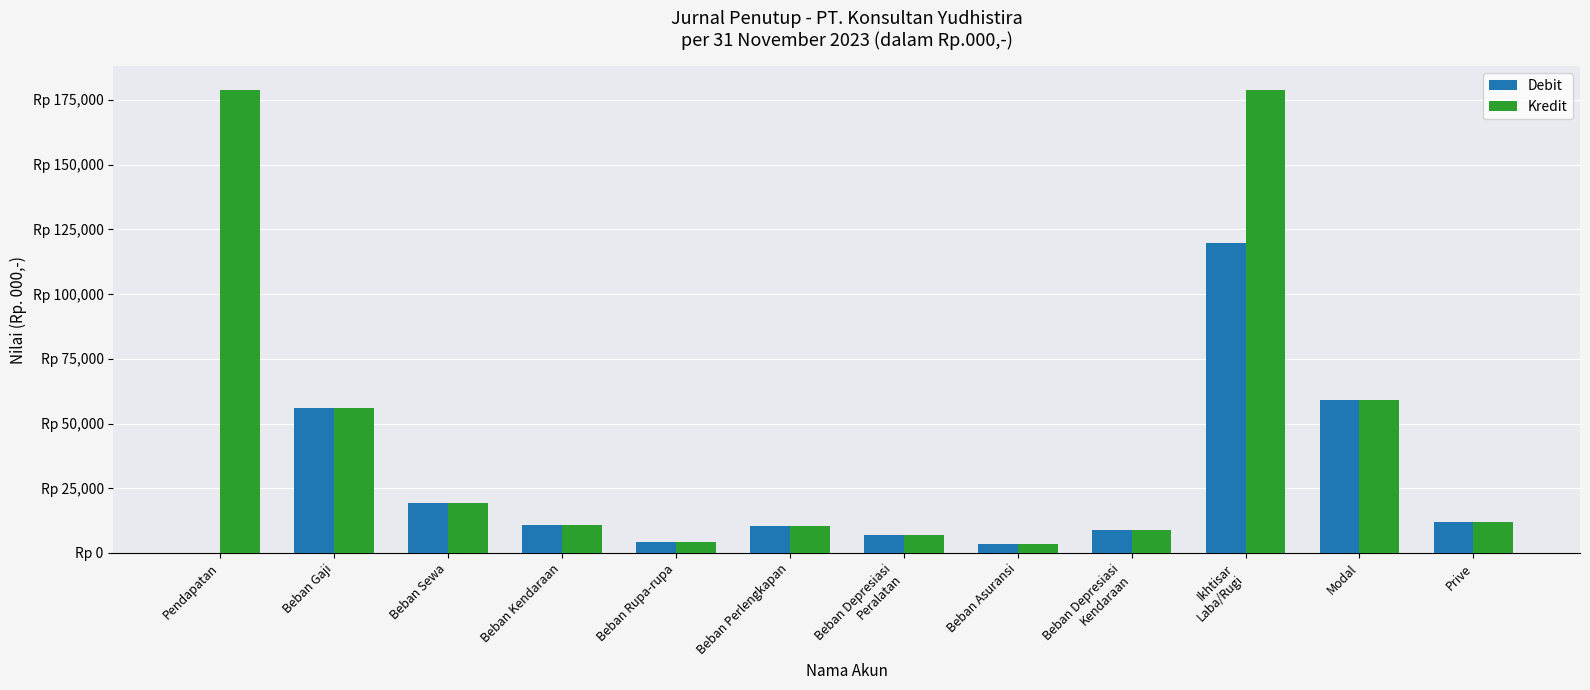

Which series has the largest range (max minus min)?

Kredit